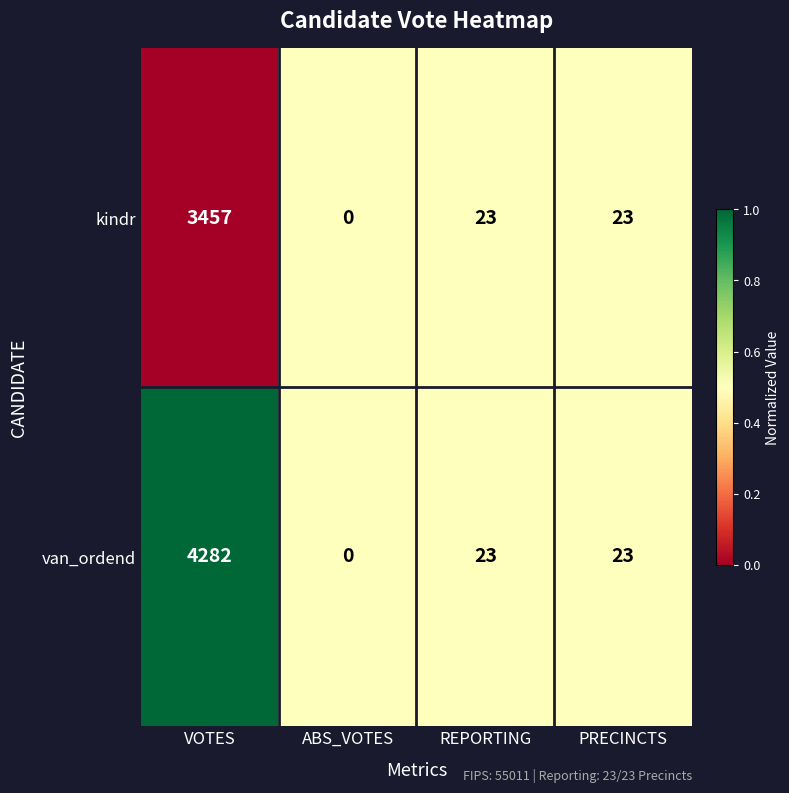

What is the difference between the highest and lowest values at VOTES?

825